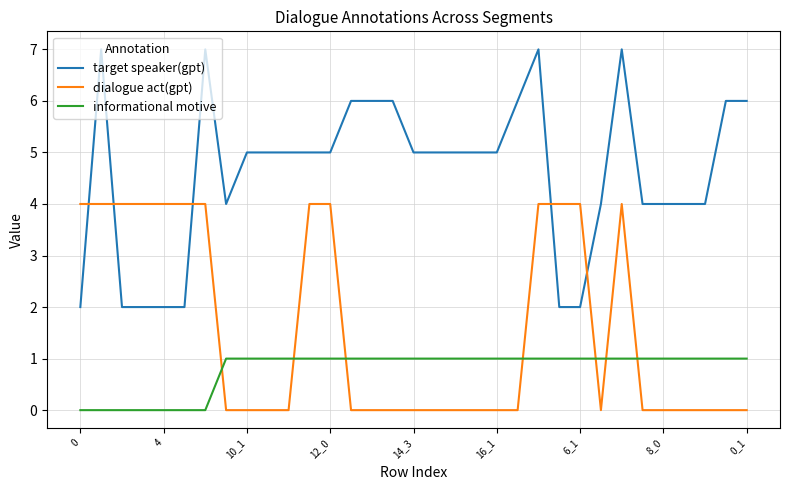

How many distinct data groups are displayed?

3